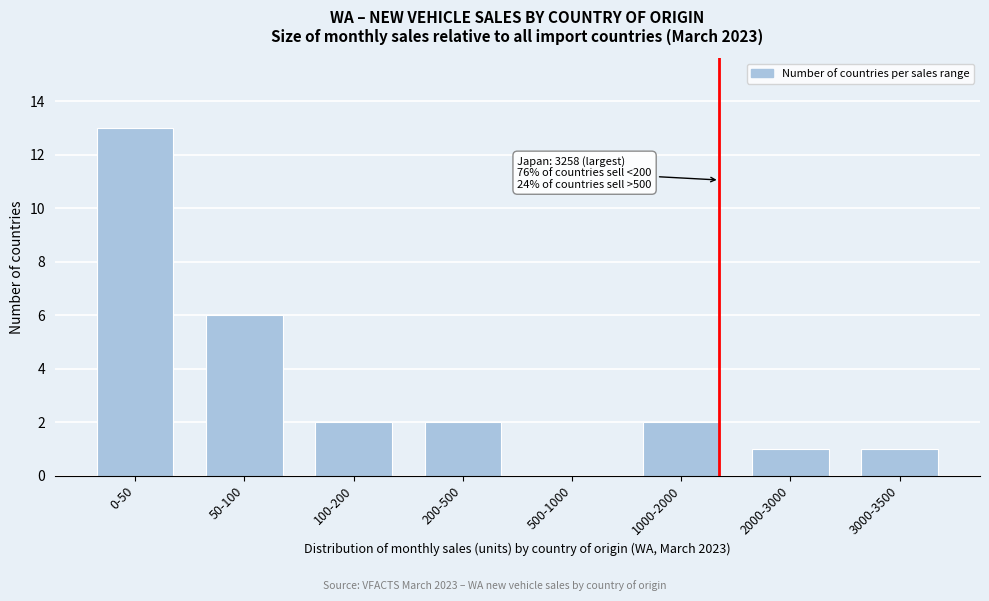

Reading right to left, what are all the values shown in this chart?

3000-3500=1	2000-3000=1	1000-2000=2	500-1000=0	200-500=2	100-200=2	50-100=6	0-50=13